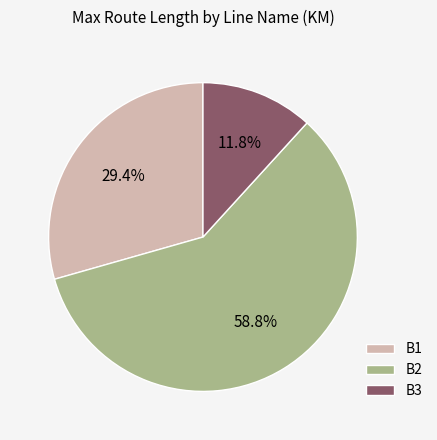

Rank the categories by value from lowest to highest.

B3, B1, B2